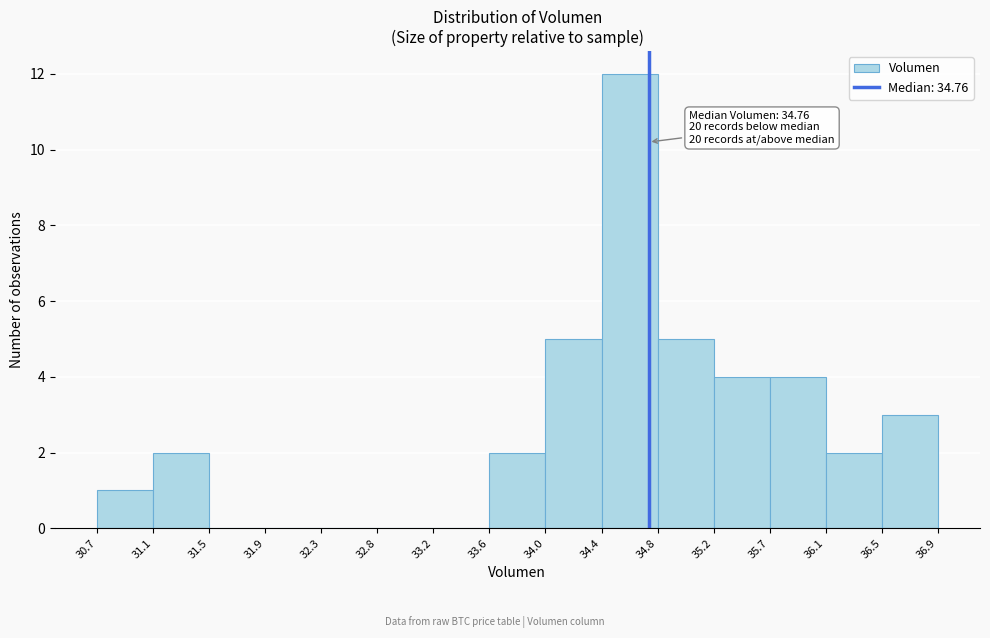

Over which range of the x-axis is the bar tallest?

34.4 to 34.8